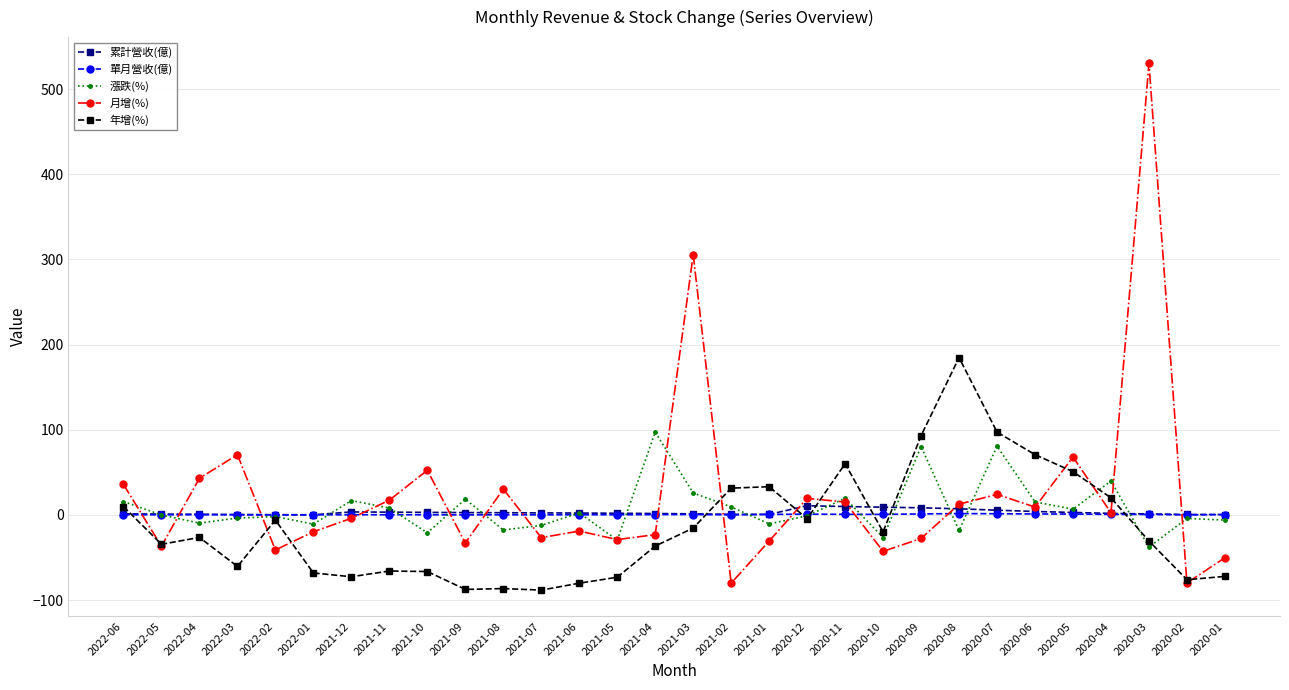

True or false: 年增(%) has more than 1 interior local peaks.

True